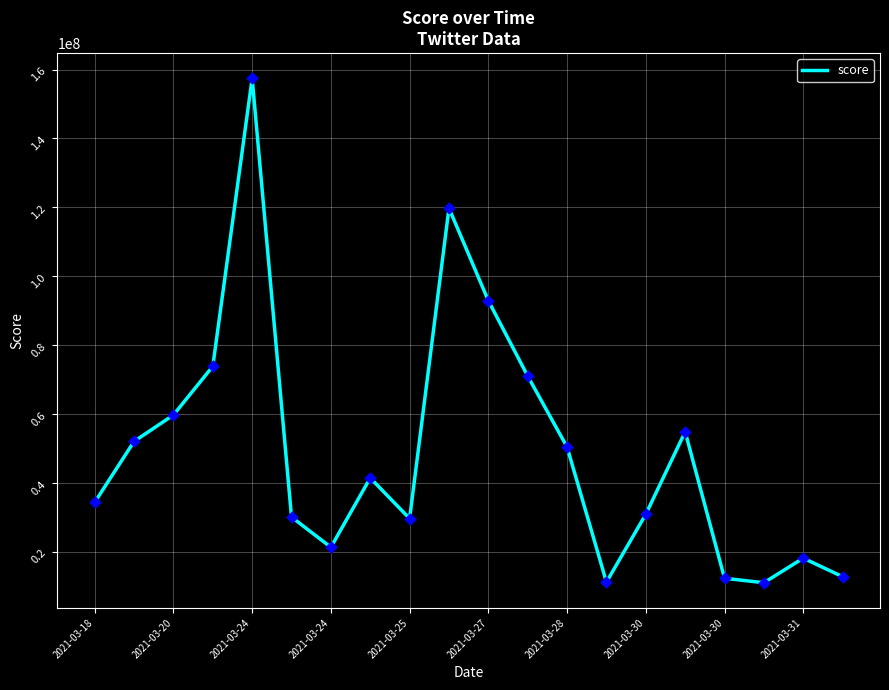

What is the minimum value shown in the chart?

11039478.4